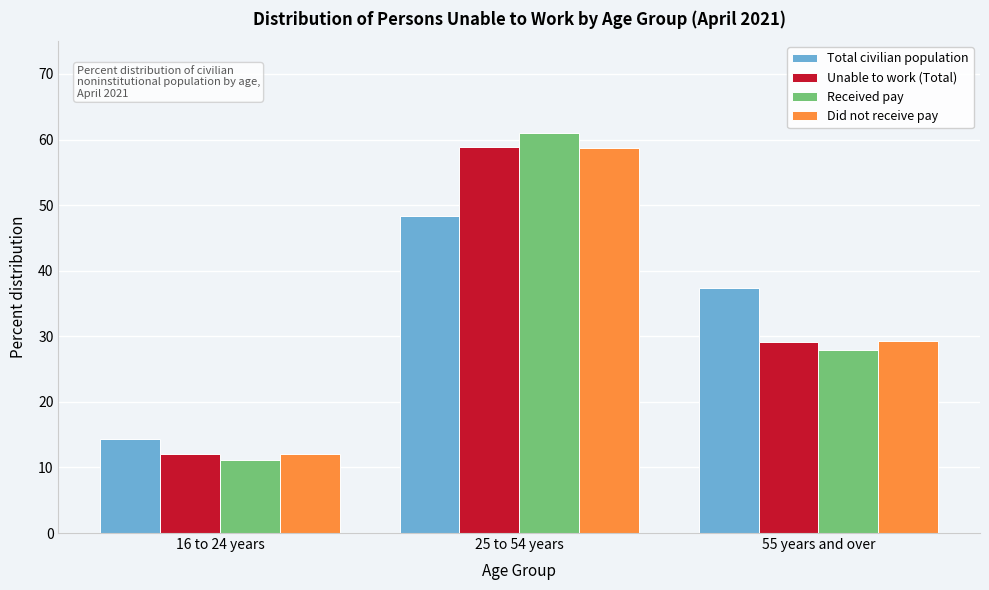

Reading left to right, transcribe all the data shown in this chart.

Total civilian population: 14.3	48.3	37.4
Unable to work (Total): 12.0	58.9	29.1
Received pay: 11.2	61.0	27.9
Did not receive pay: 12.1	58.7	29.3